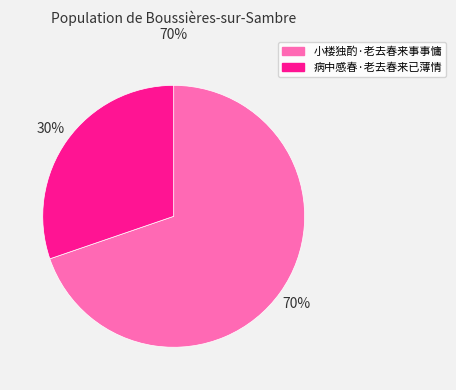

To the nearest percent, what percentage of the pie is 病中感春·老去春来已薄情?

30%